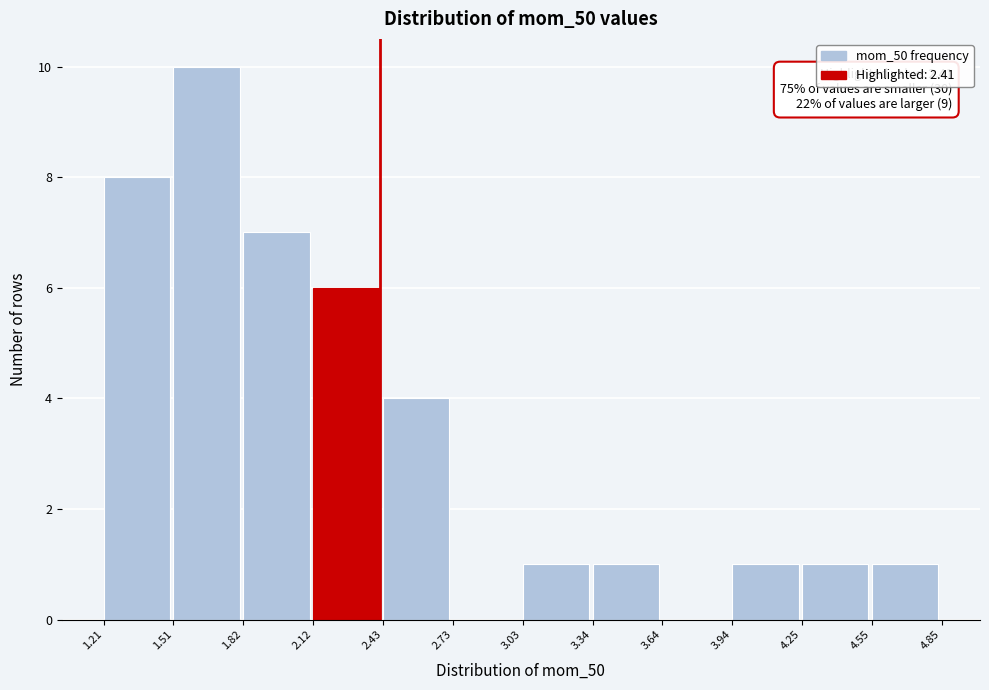

Which range on the x-axis has the tallest bar?

1.51 to 1.82